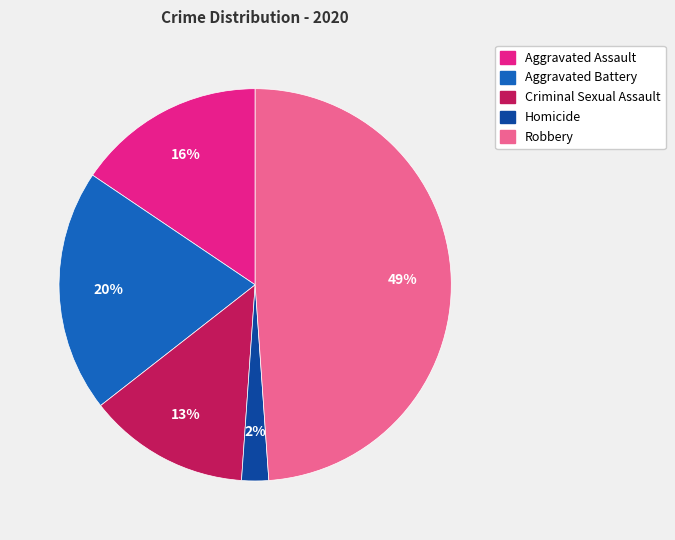

Is it true that Criminal Sexual Assault is 13% of the pie?

True